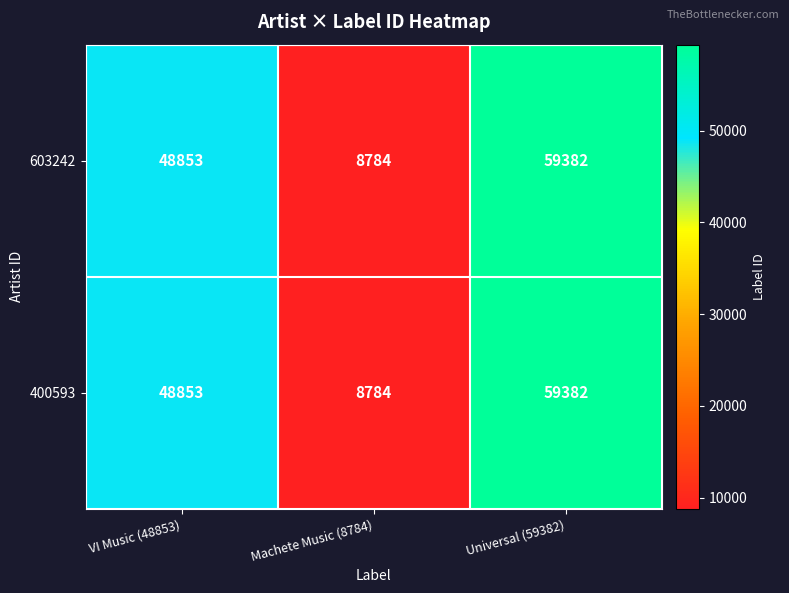

Reading left to right, list all the values displayed in this chart.

603242: 48853	8784	59382
400593: 48853	8784	59382